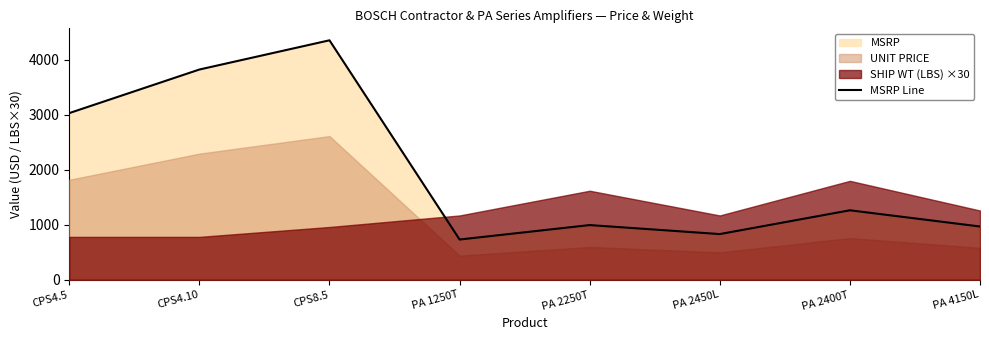

What is the difference between the maximum and minimum values?

3626